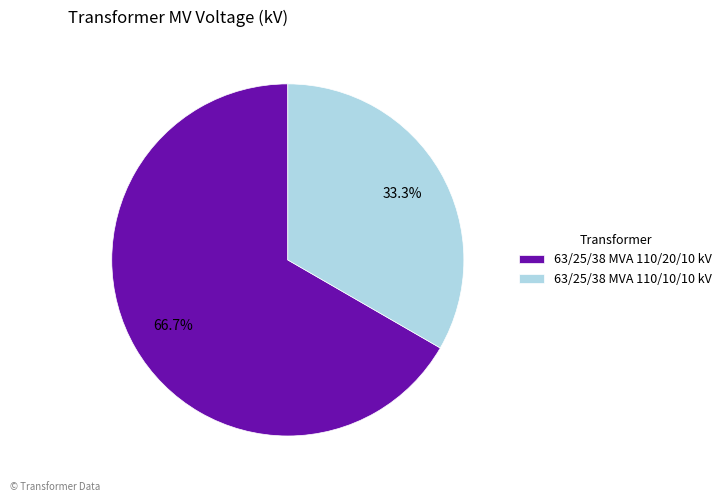

Is there a majority slice in this chart?

Yes